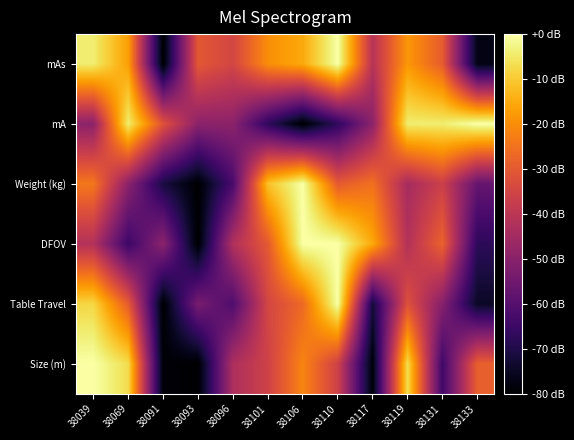

Which series has the largest total across all categories?

mAs